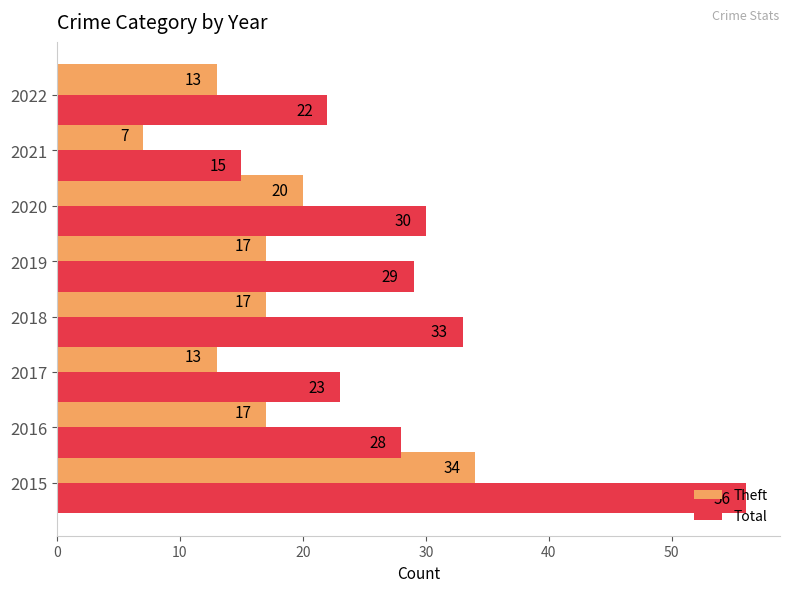

What is the difference between the maximum and minimum values in the Total series?

41